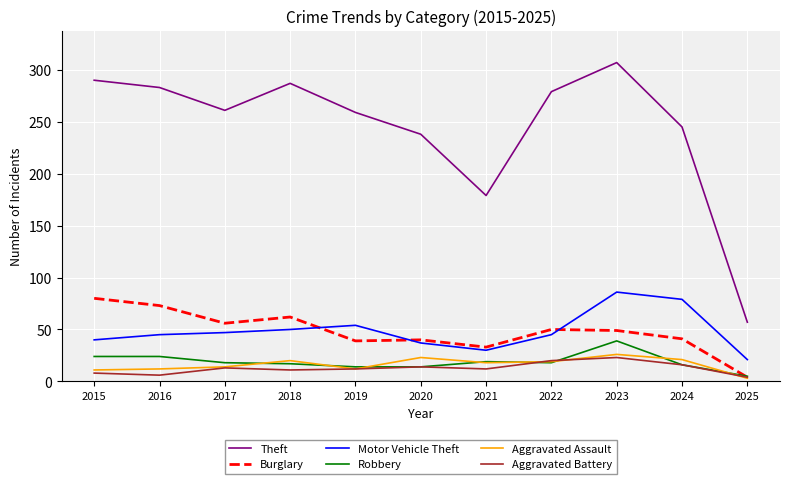

The Burglary series shows 50 at 2022. True or false?

True